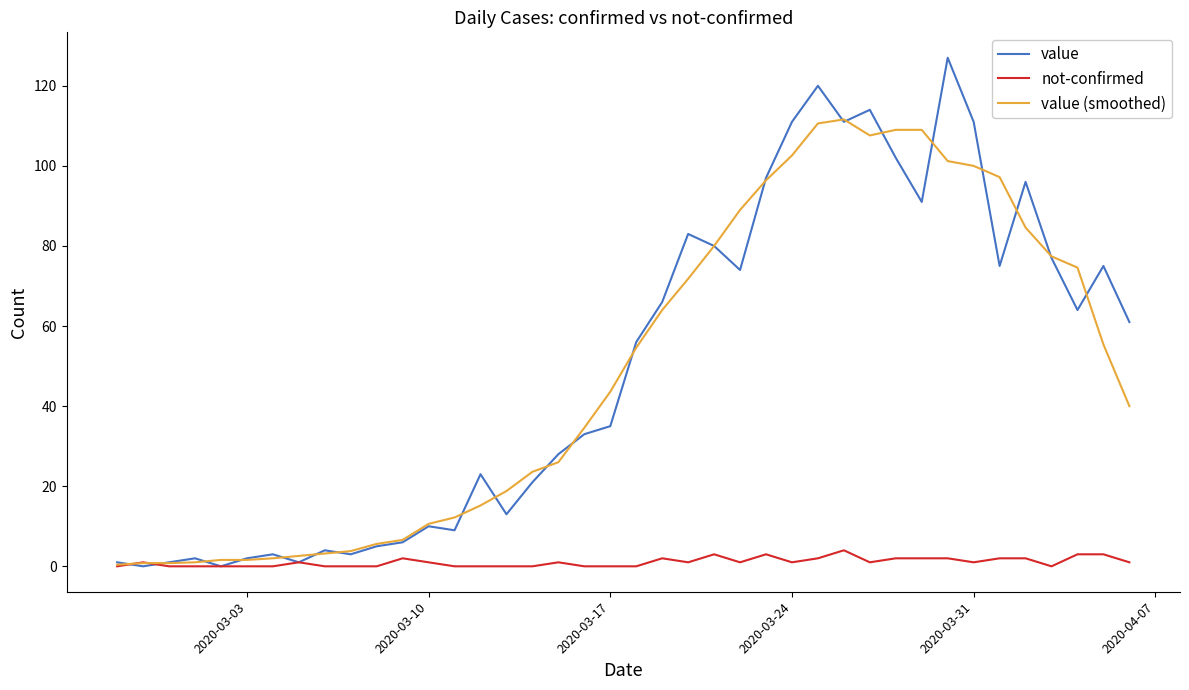

Is this an area chart (filled region under the line)?

No